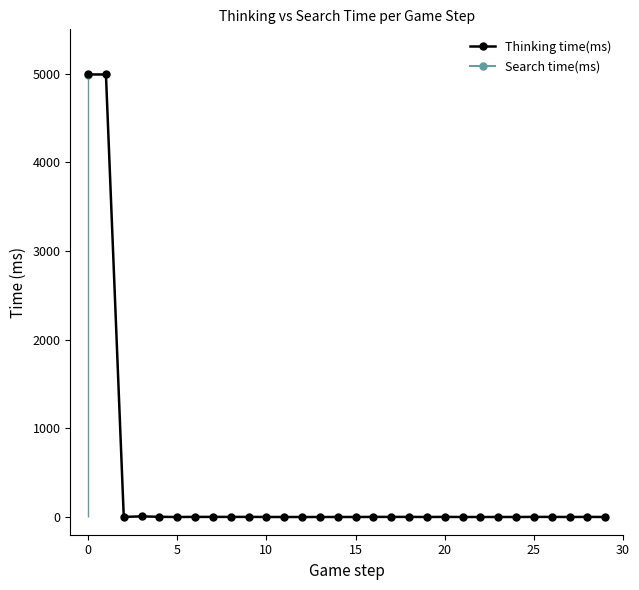

Is it true that Thinking time(ms) equals 7.0 at 10?

True